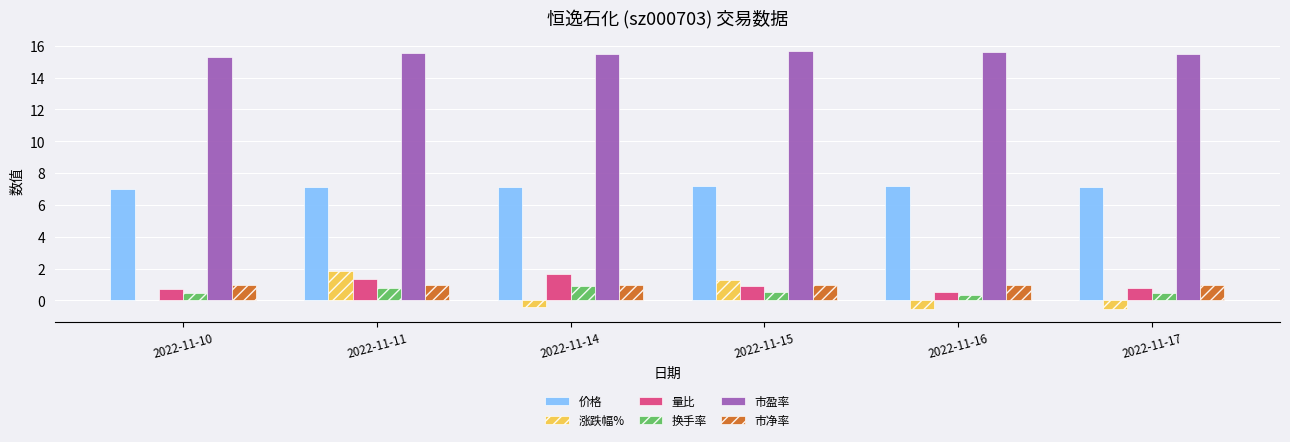

What is the maximum value shown in the chart?

15.7